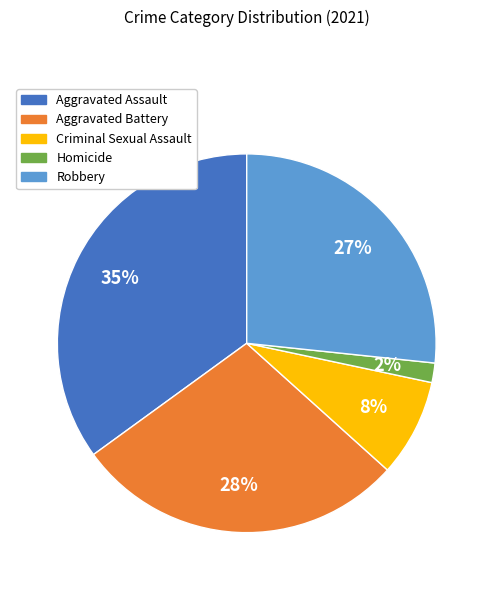

How many segments does this pie chart have?

5